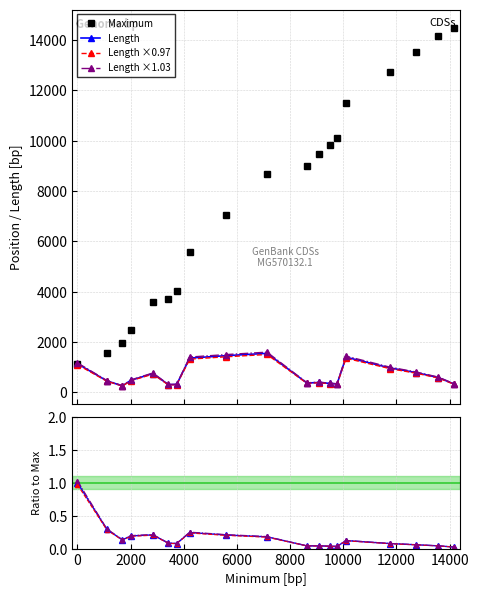

Does the chart have visible grid lines?

Yes